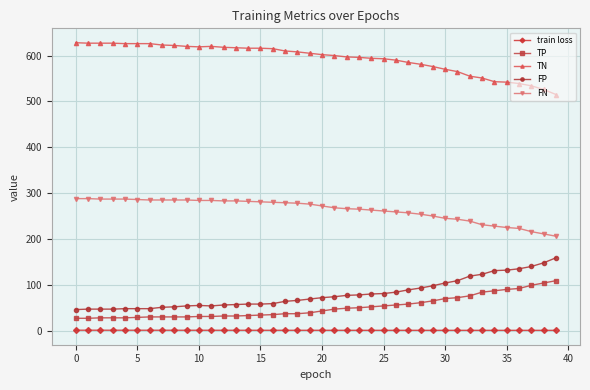

Rank the series by their maximum value, from lowest to highest.

train loss, TP, FP, FN, TN